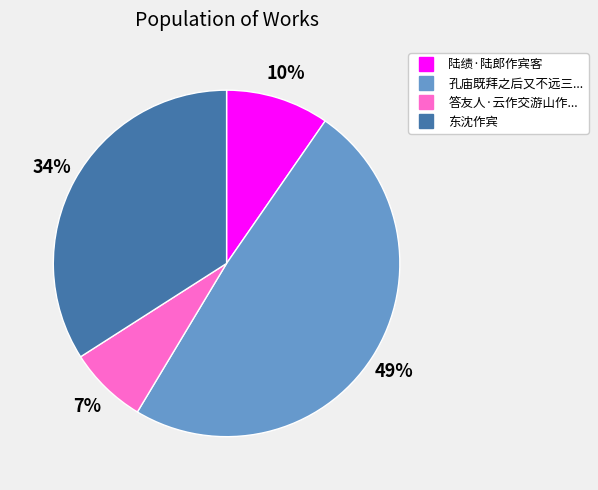

To the nearest percent, what is the average slice percentage?

25%